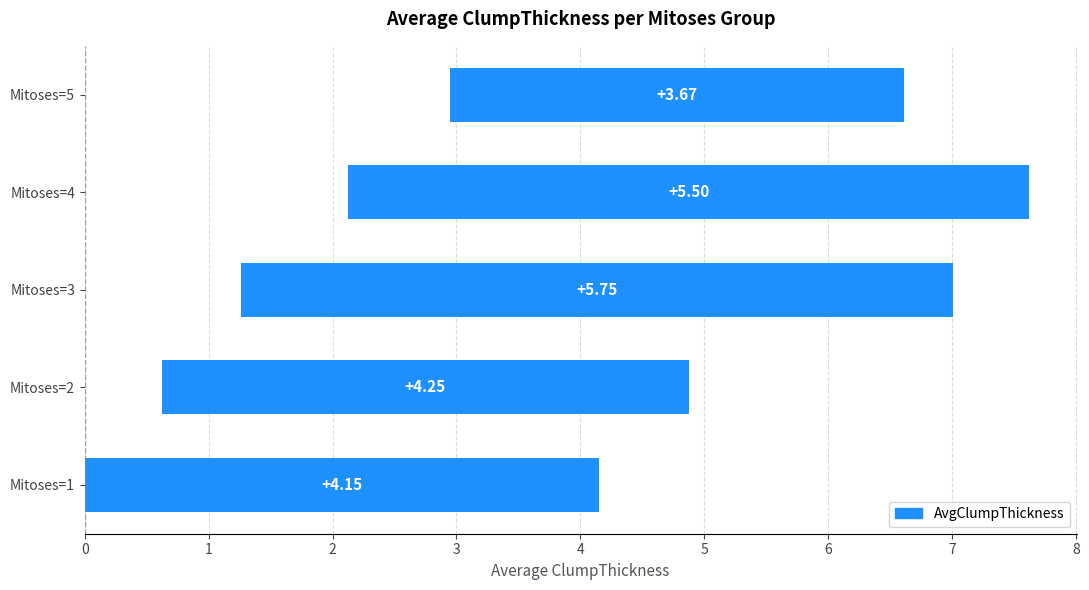

Are the bars horizontal?

Yes